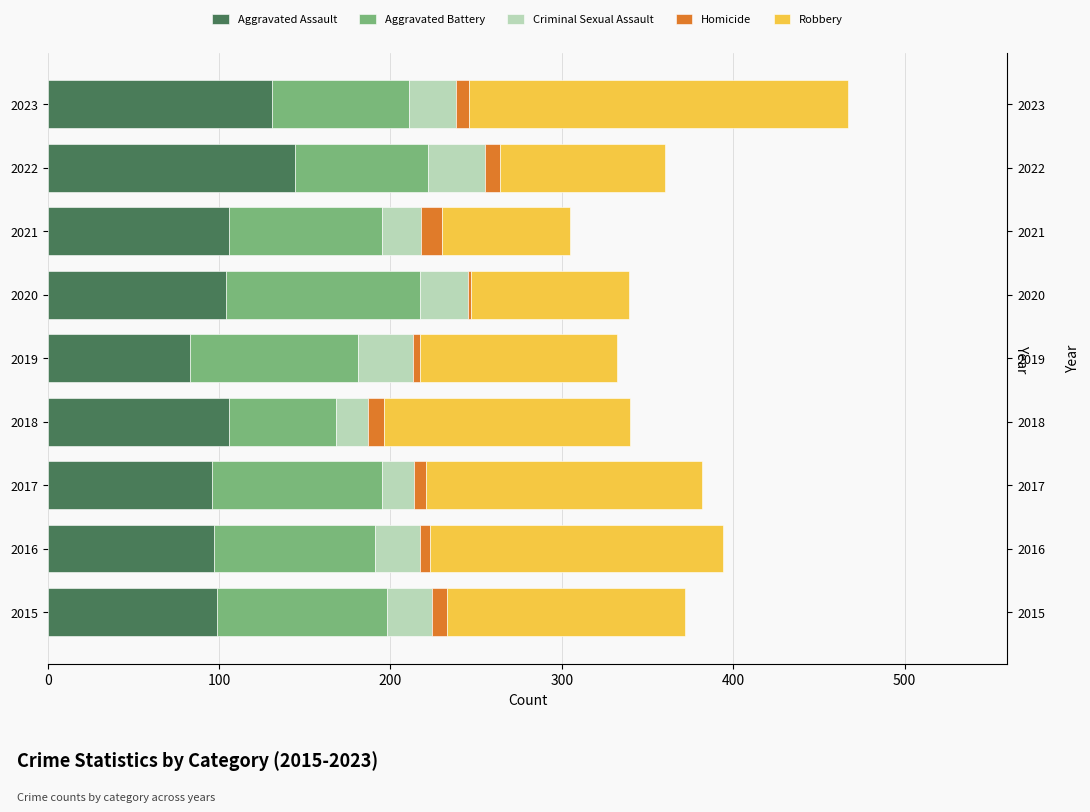

Which category has the lowest value in the Aggravated Assault series?

2019